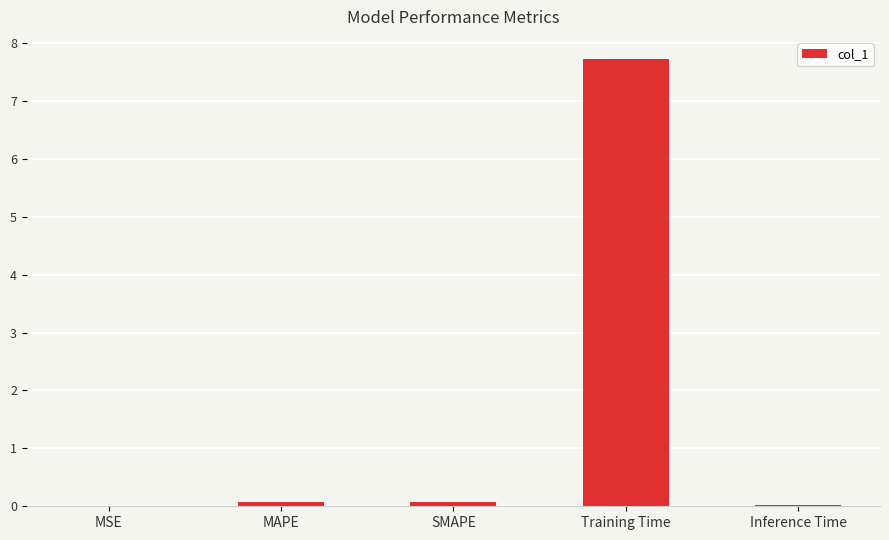

What is the maximum value shown in the chart?

7.7